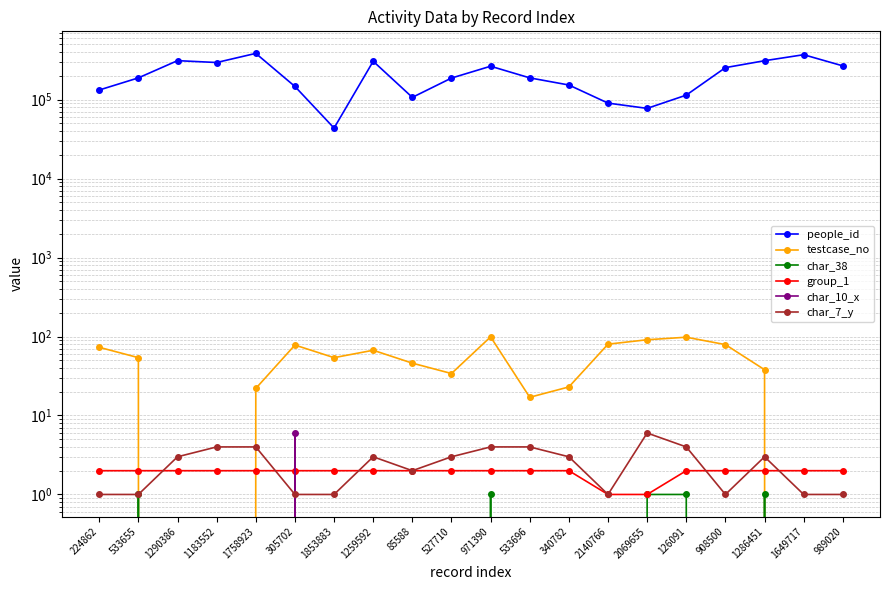

True or false: char_38 and testcase_no cross at least once.

False